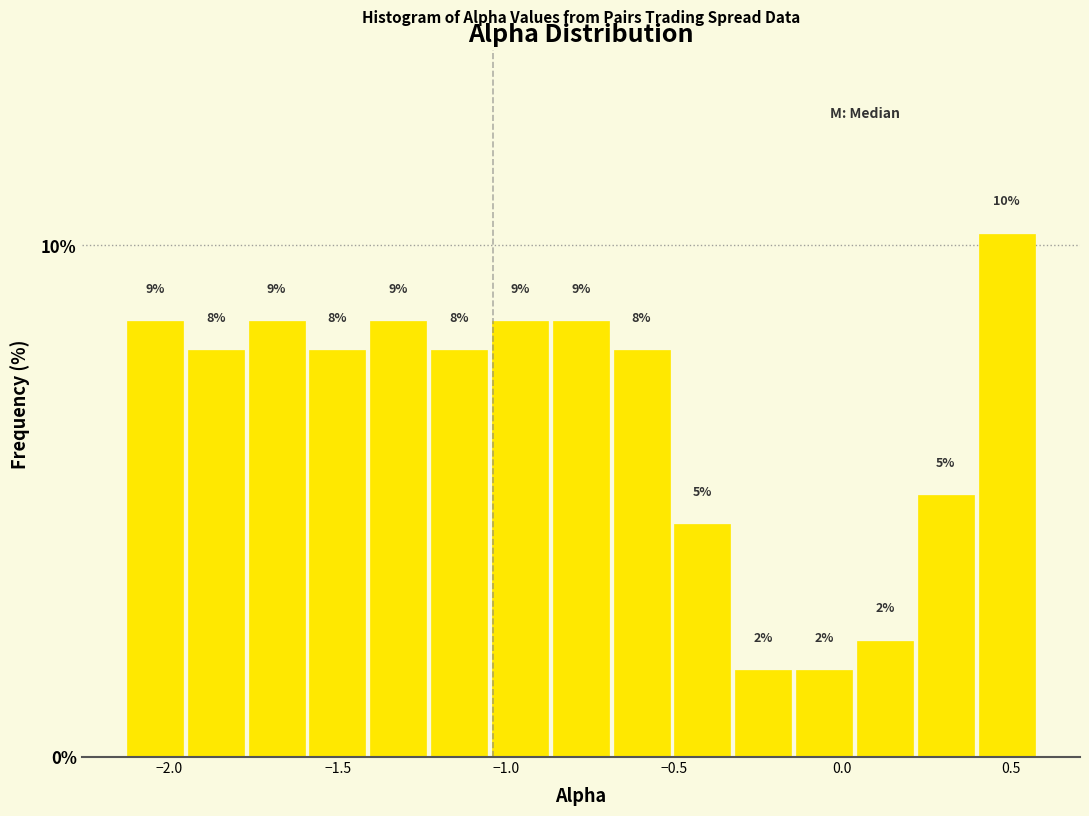

Around what value on the x-axis is the tallest bar? Give the approximate position of its centre, as read against the axis.

0.50